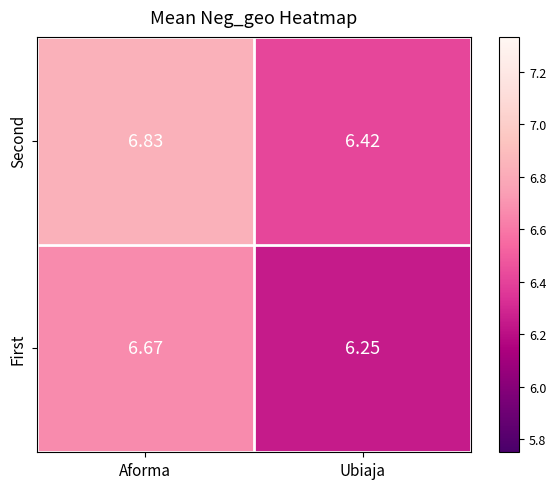

At which label is First closest to 6?

Ubiaja